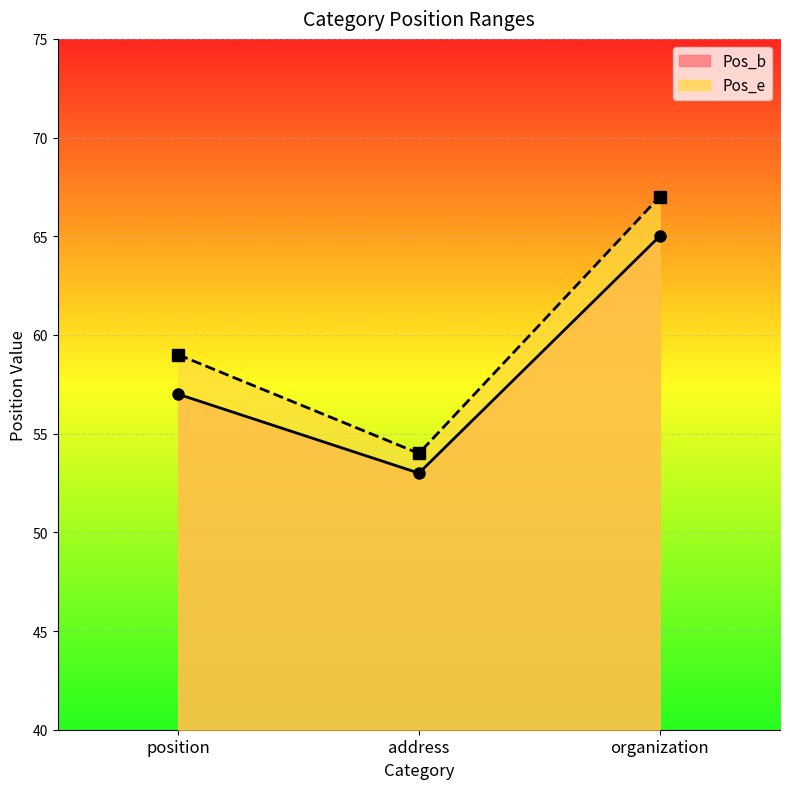

How many data points in Pos_b are less than 57?

1